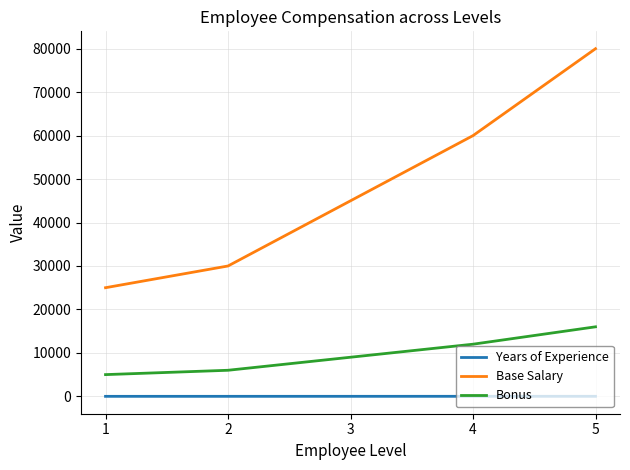

Is the value of Base Salary at 5 greater than the value of Years of Experience at 1?

Yes